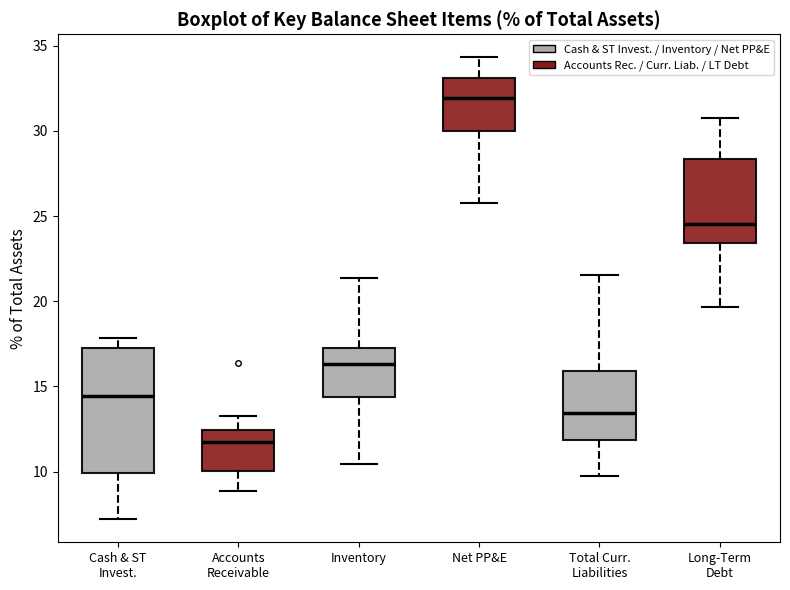

Where is the upper edge of the box for Total Curr. Liabilities on the y-axis? The values are not printed on the chart, so give them approximately, as read against the axis.

16.0